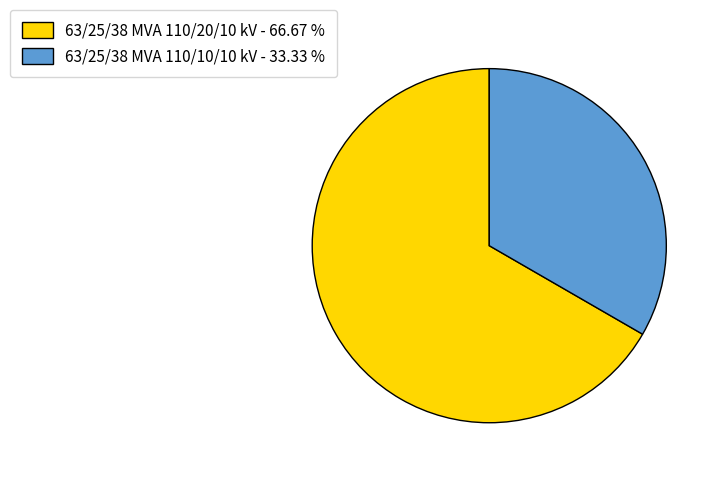

What is the ratio of the value at 63/25/38 MVA 110/20/10 kV - 66.67 % to the value at 63/25/38 MVA 110/10/10 kV - 33.33 %?

2.0